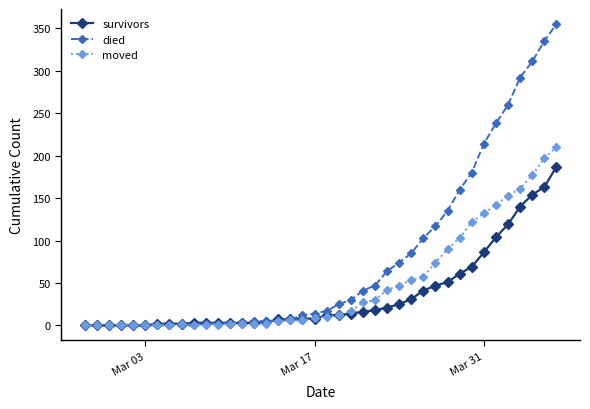

List the series in order of their overall mean, highest first.

died, moved, survivors